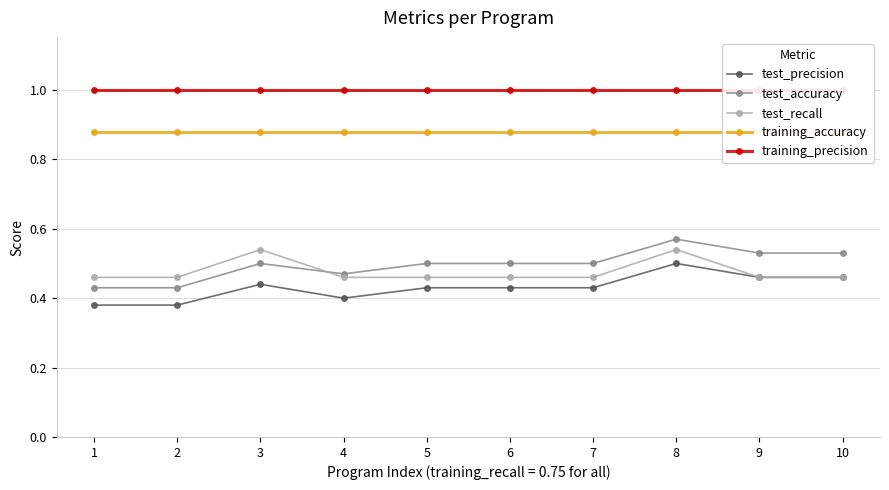

What is the value of the test_precision point at the 6th from the left?

0.4